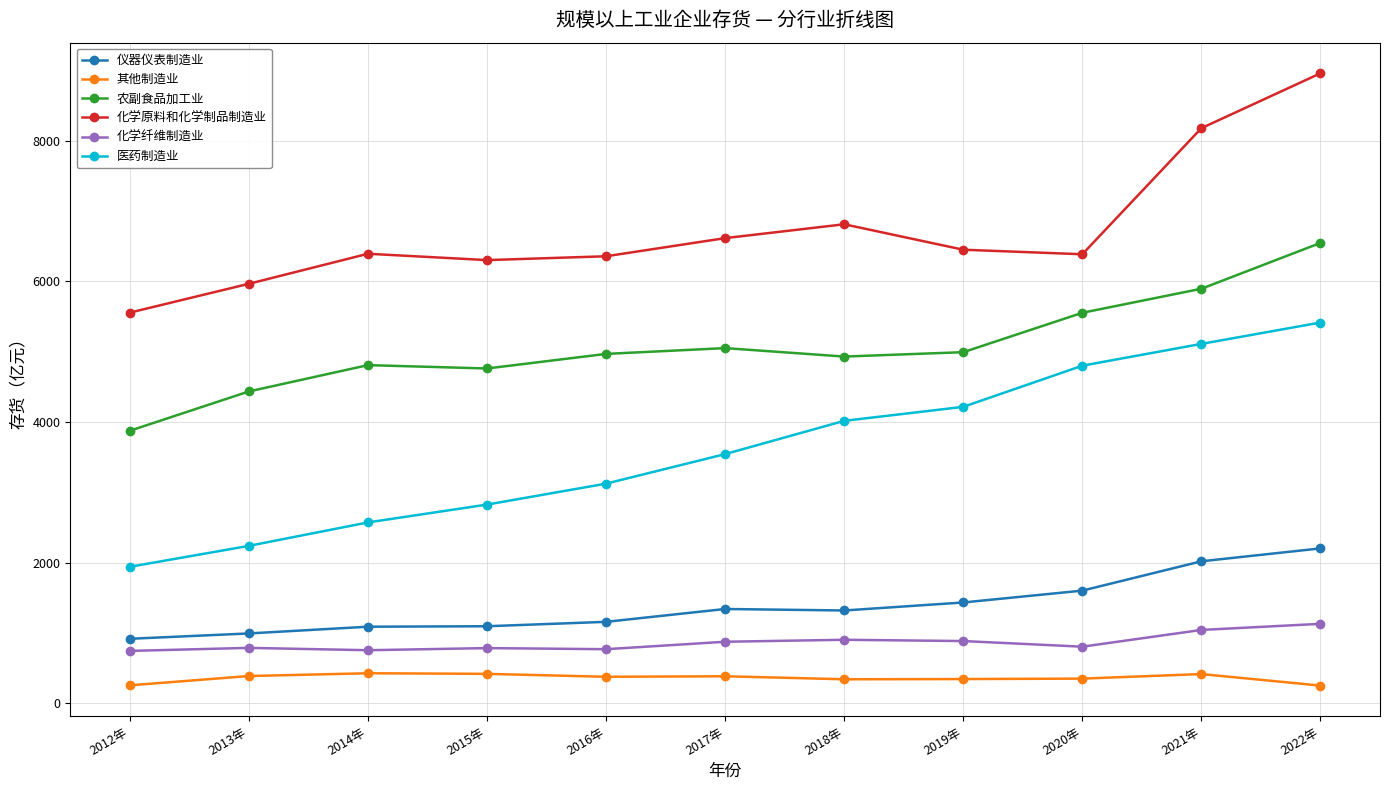

What is the difference between the highest and lowest values at 2014年?

5963.0